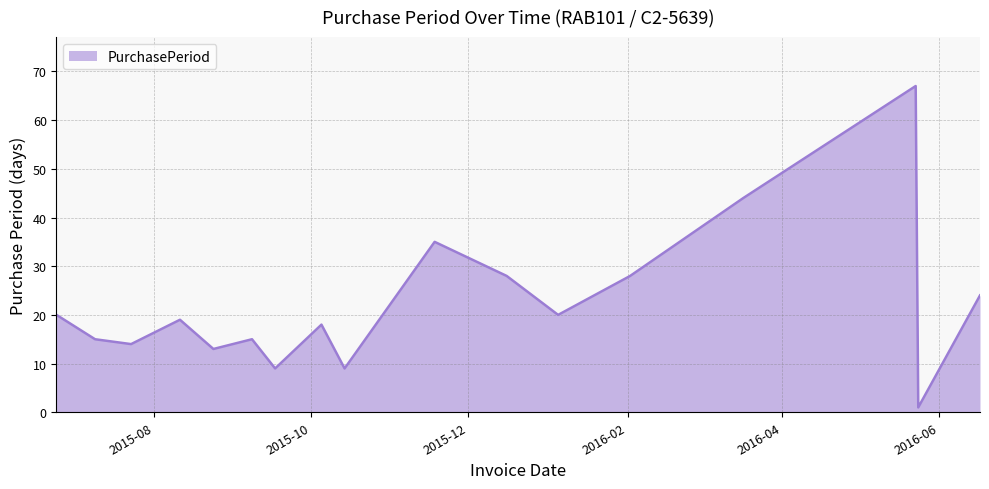

How many series are shown in this chart?

1